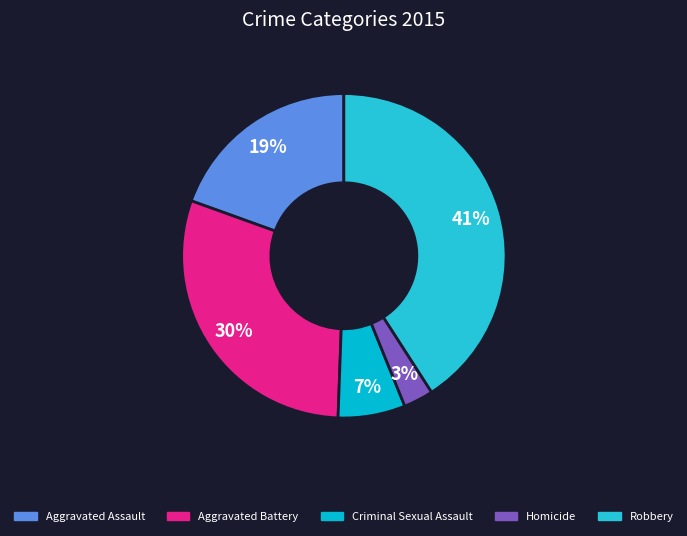

Count the number of slices in the pie.

5